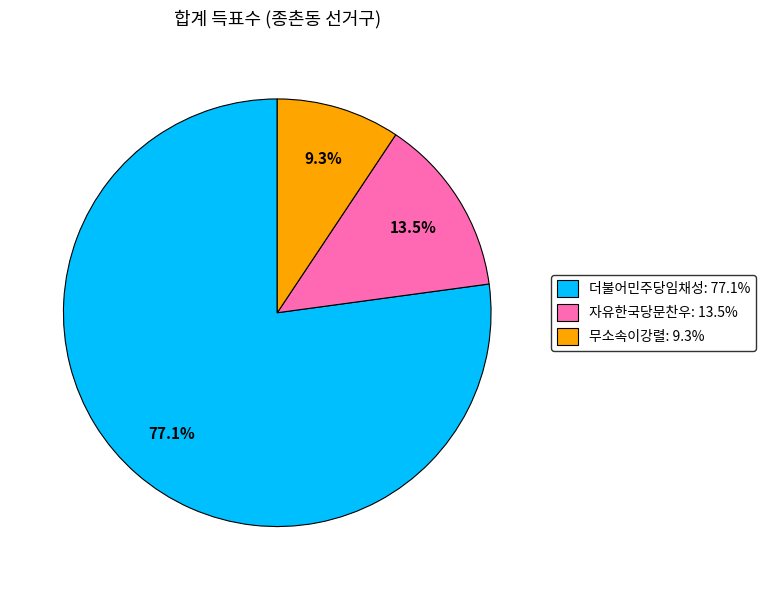

Count the number of slices in the pie.

3